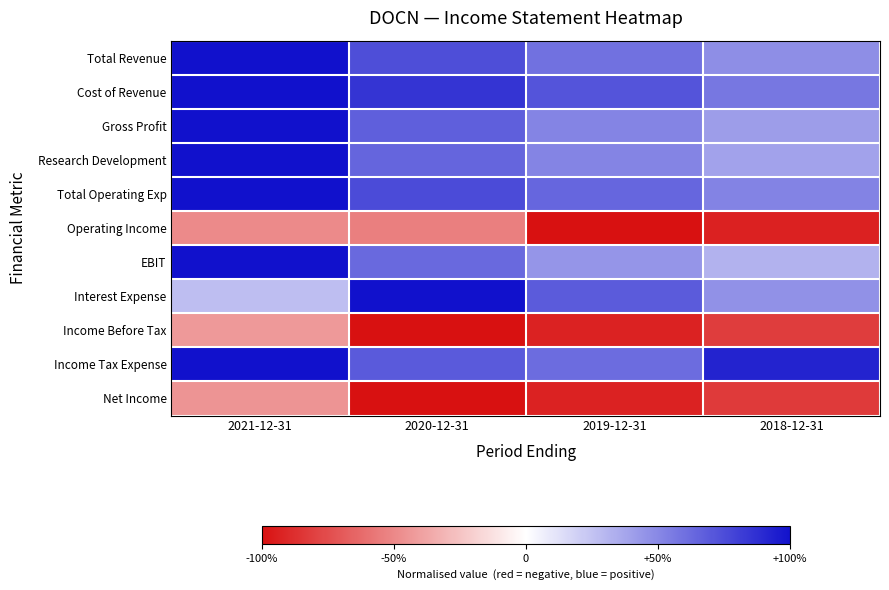

What is the minimum value shown in the chart?

-1.0